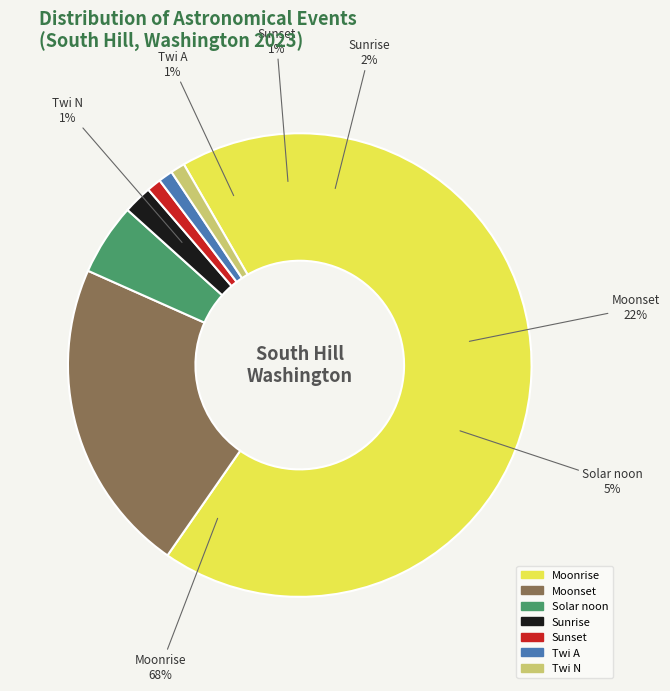

The Sunset slice represents 1% of the pie. True or false?

True